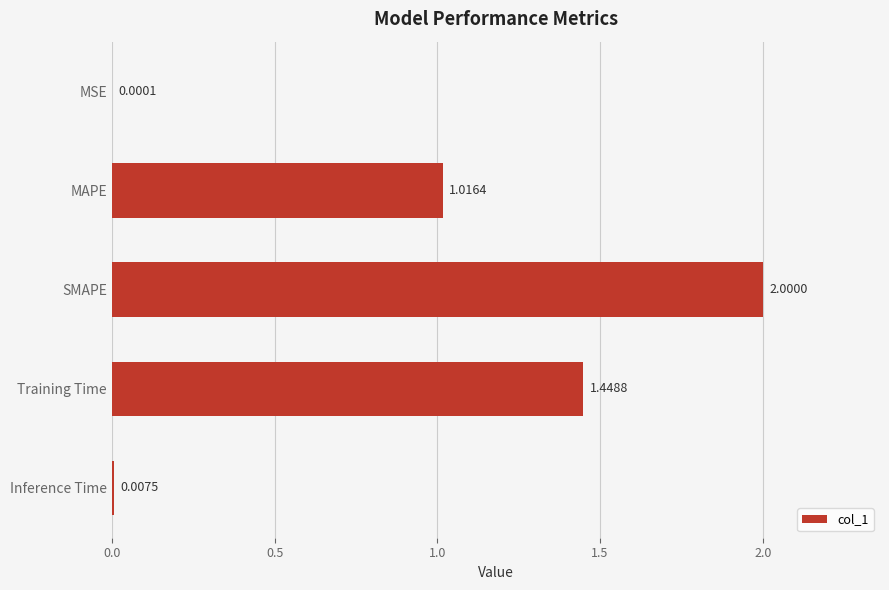

Which has a higher value, MSE or SMAPE?

SMAPE